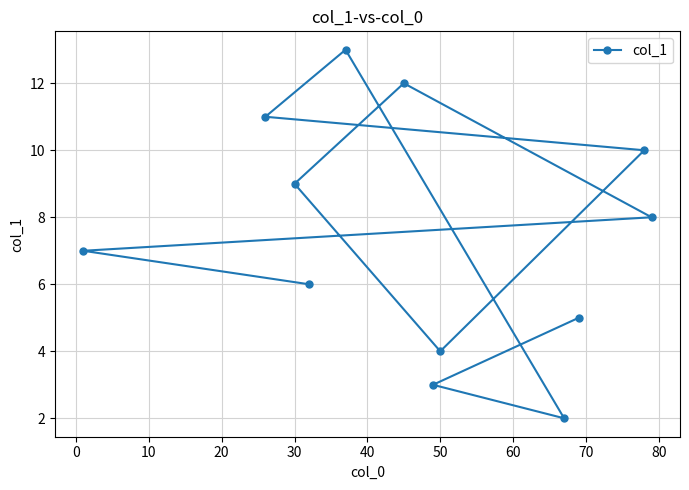

What is the minimum value shown in the chart?

2.0